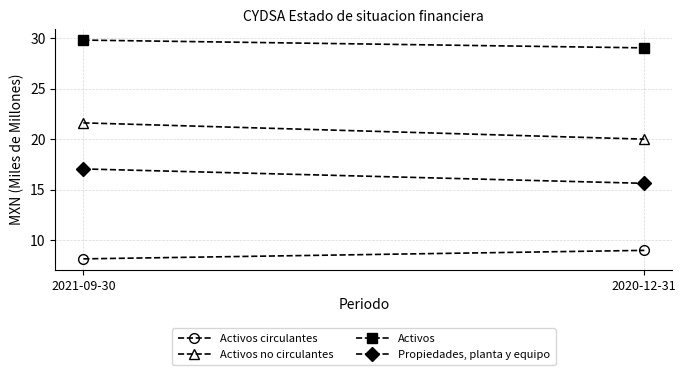

The value of Activos at 2020-12-31 is 29.0. True or false?

True